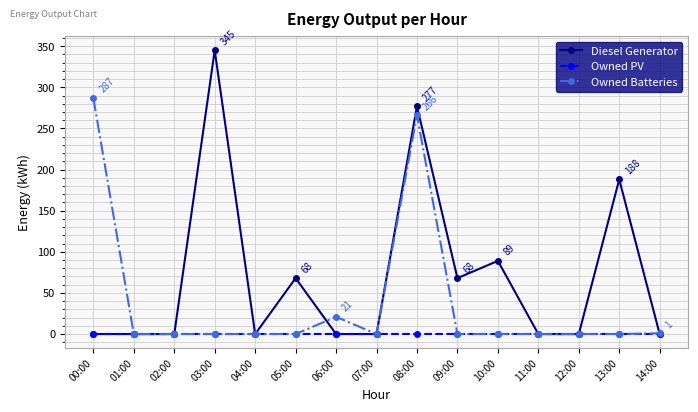

What is the difference between the highest and lowest values at 06:00?

21